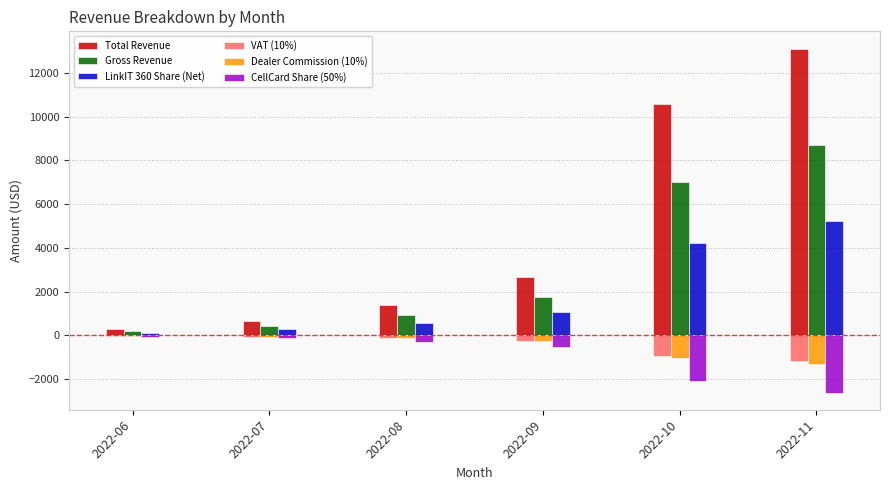

At which label does Gross Revenue reach its peak?

2022-11